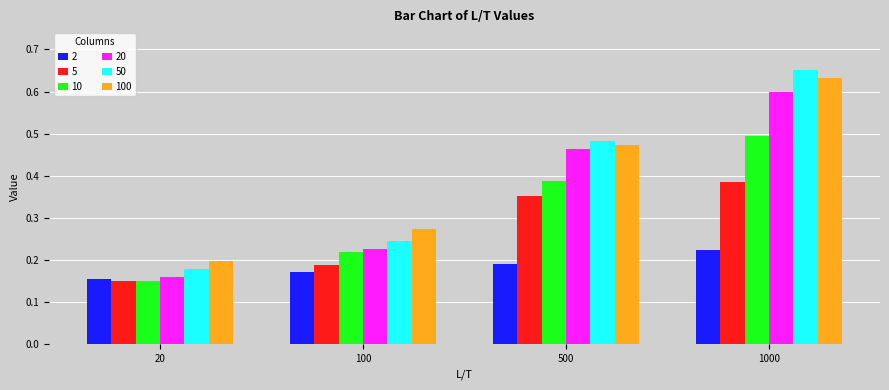

How many bars are there in total?

24